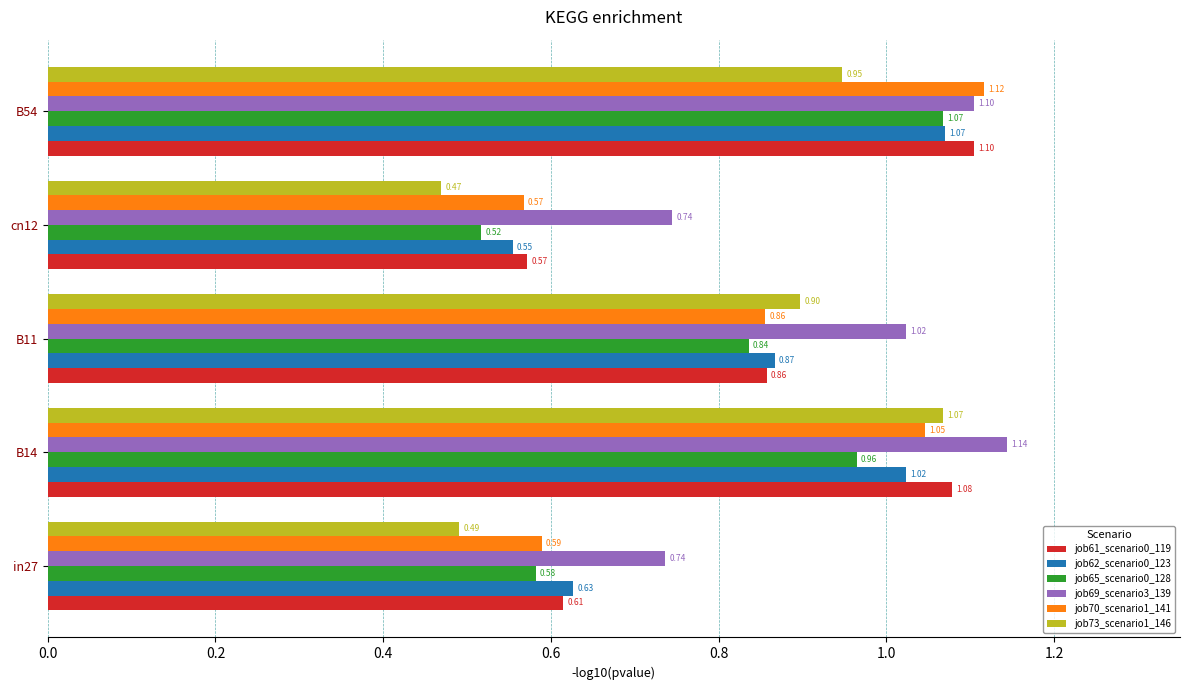

Rank the categories by job73_scenario1_146 value from lowest to highest.

cn12, in27, B11, B54, B14